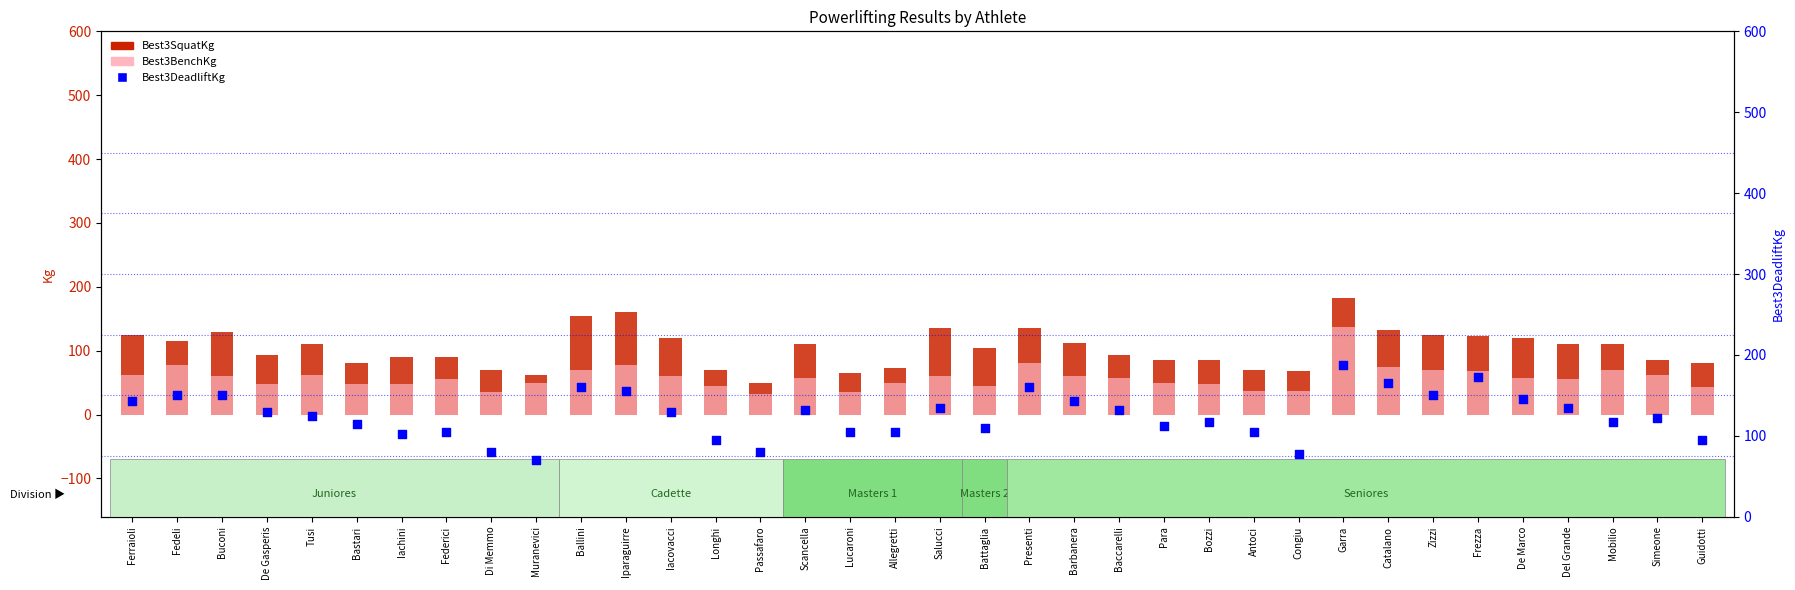

At which category is the sum across all series the highest?

Garra